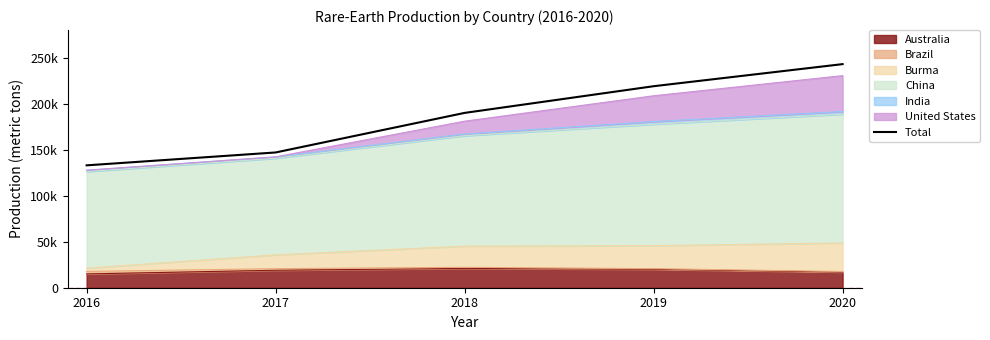

How many lines are shown in the chart?

1